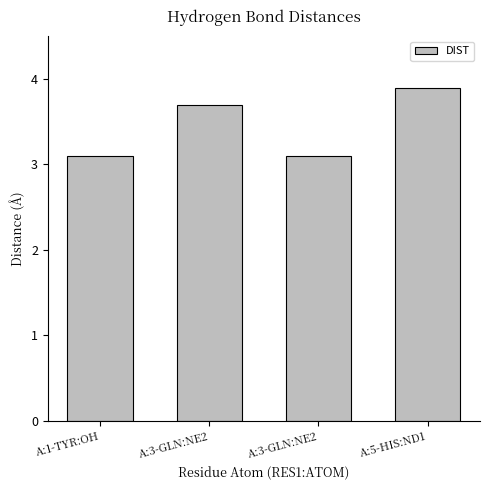

Rank the categories by value from highest to lowest.

A:5-HIS:ND1, A:3-GLN:NE2, A:1-TYR:OH, A:3-GLN:NE2